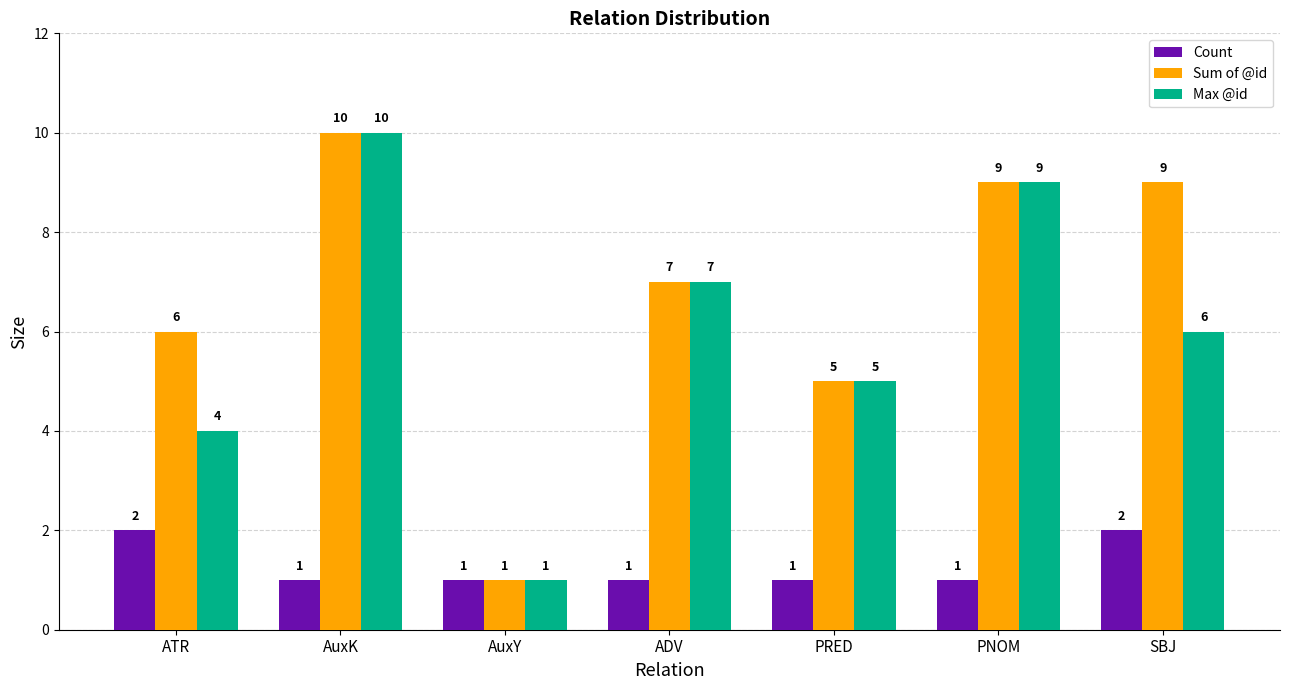

What is the label of the 6th bar from the left?

PNOM